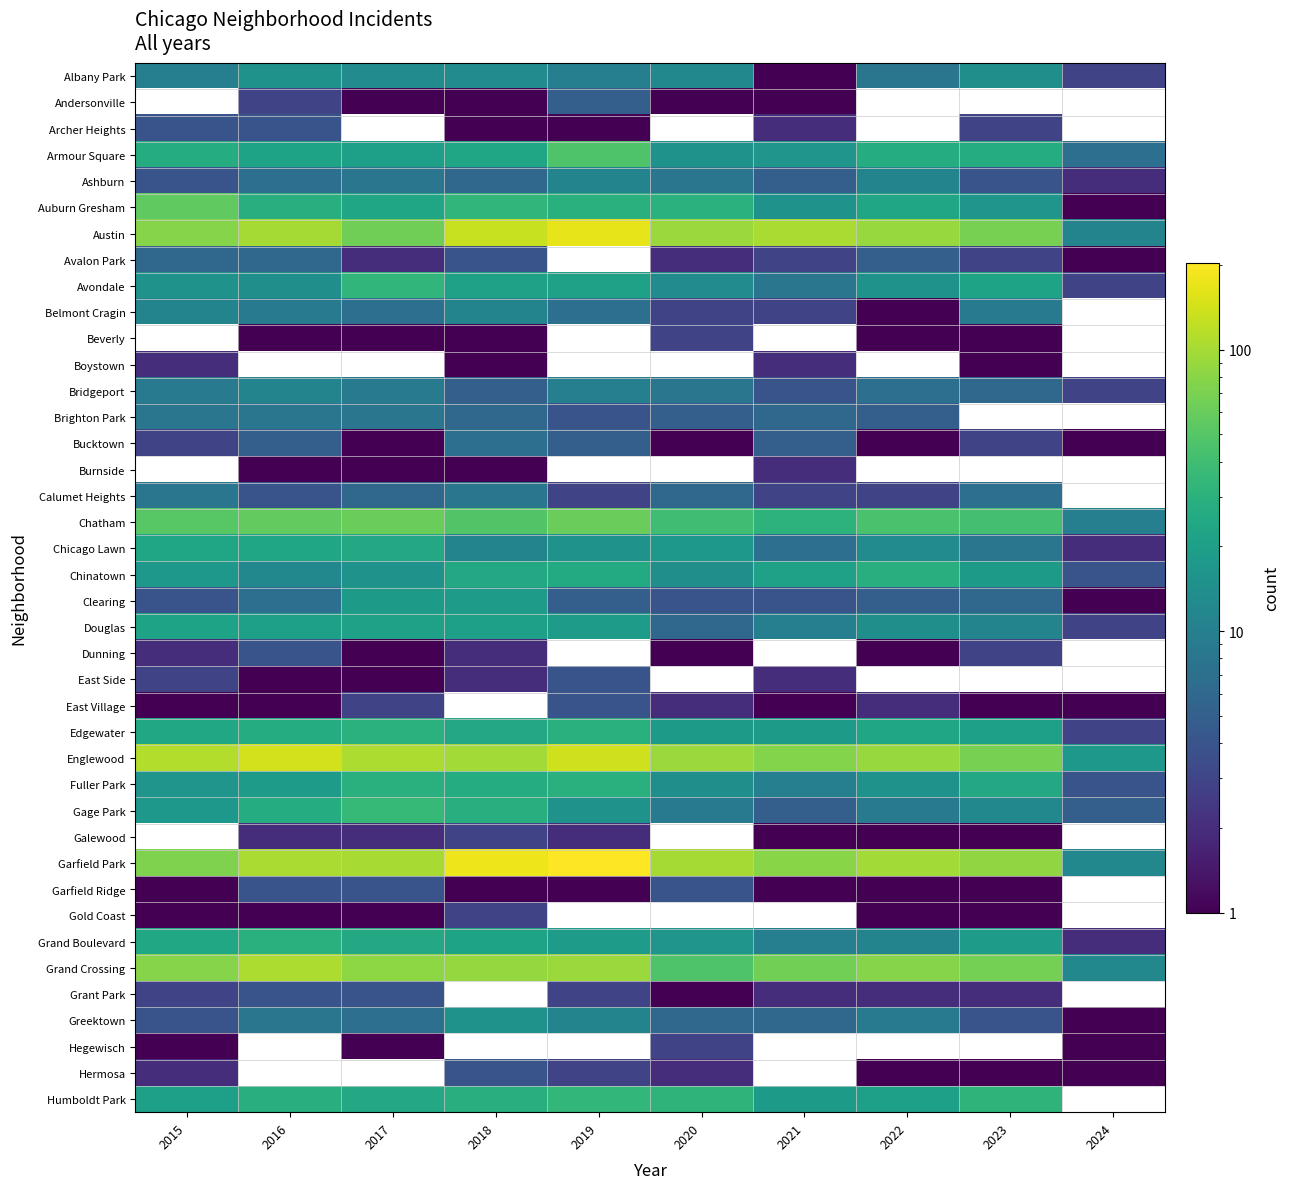

At which label does Bridgeport first exceed 8?

2015